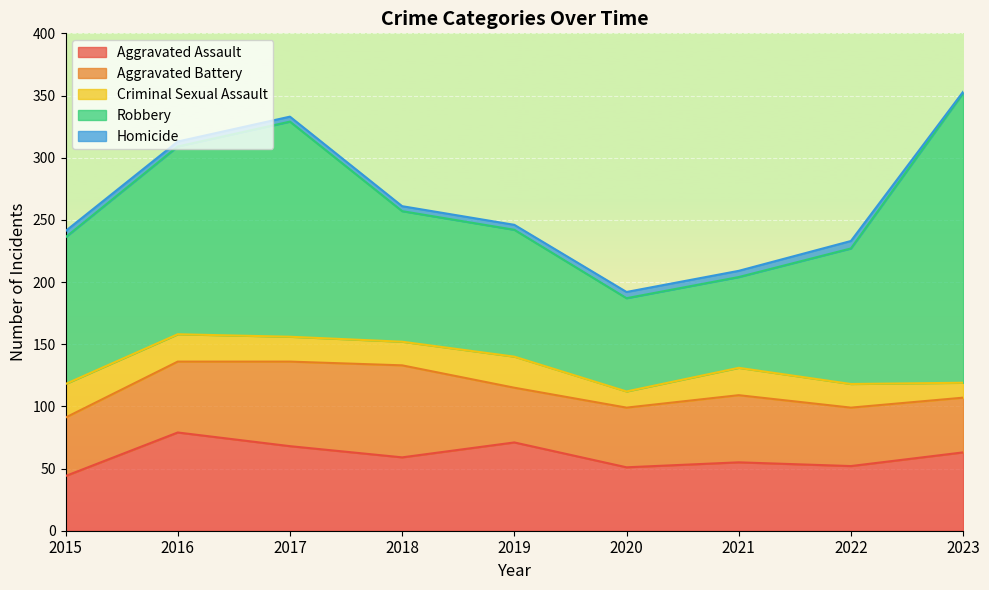

True or false: Homicide and Robbery intersect in this chart.

False